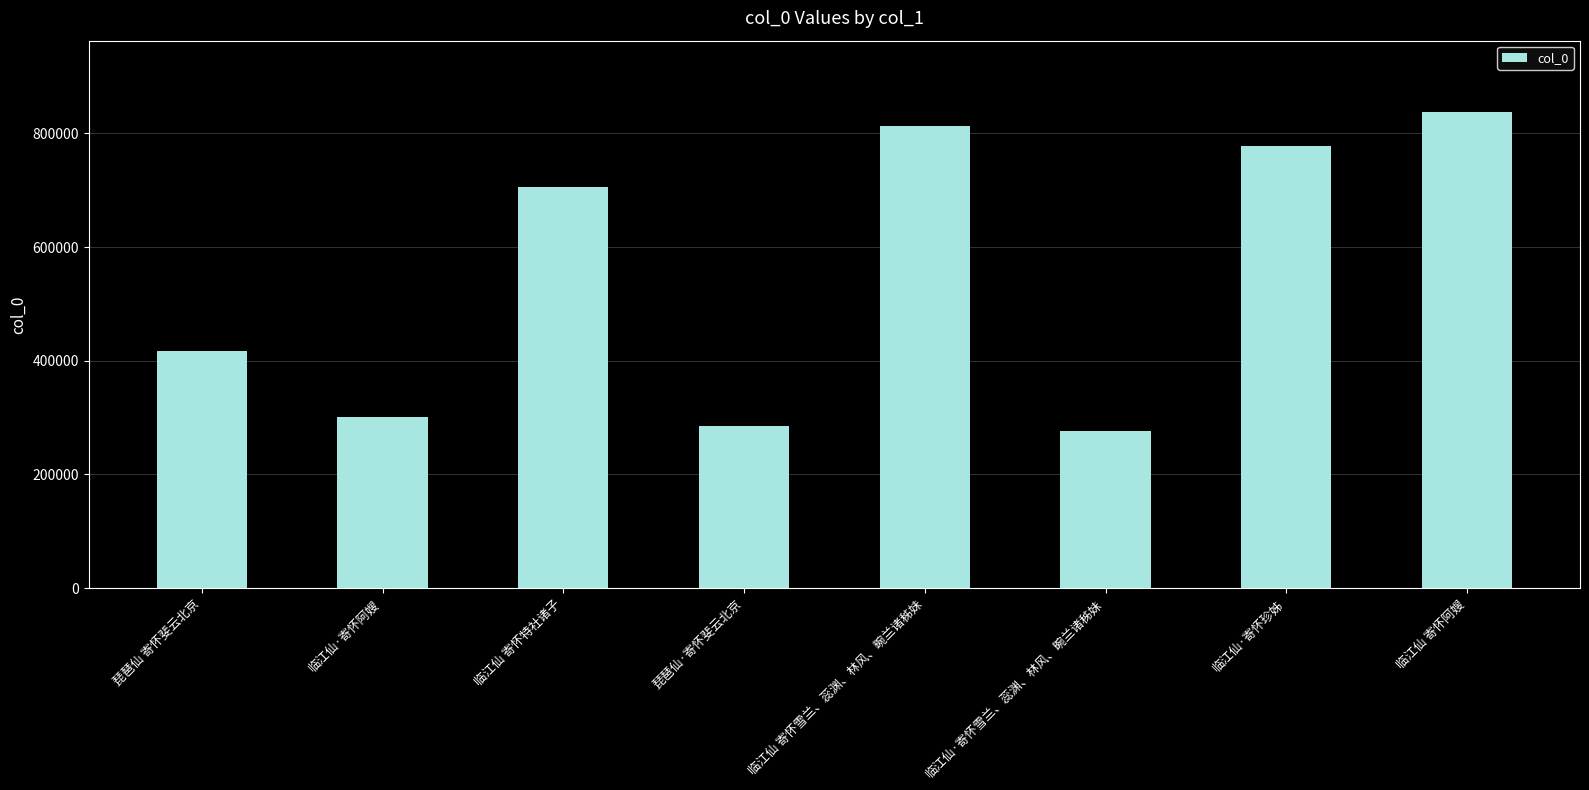

How many data points does each series have?

8